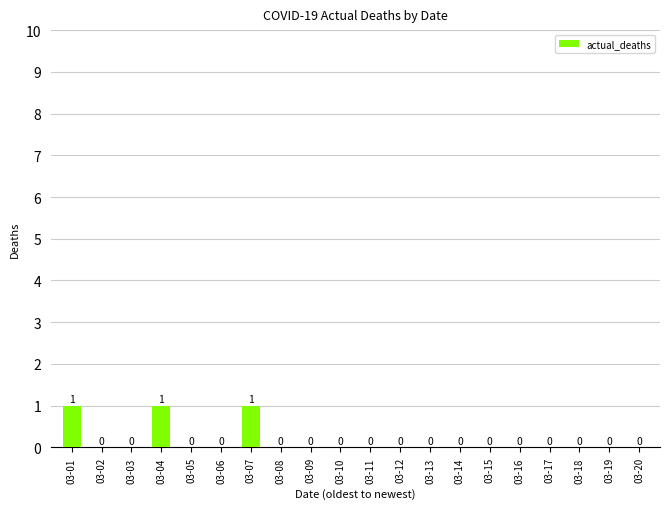

Is it true that the value at 03-01 is 1?

True